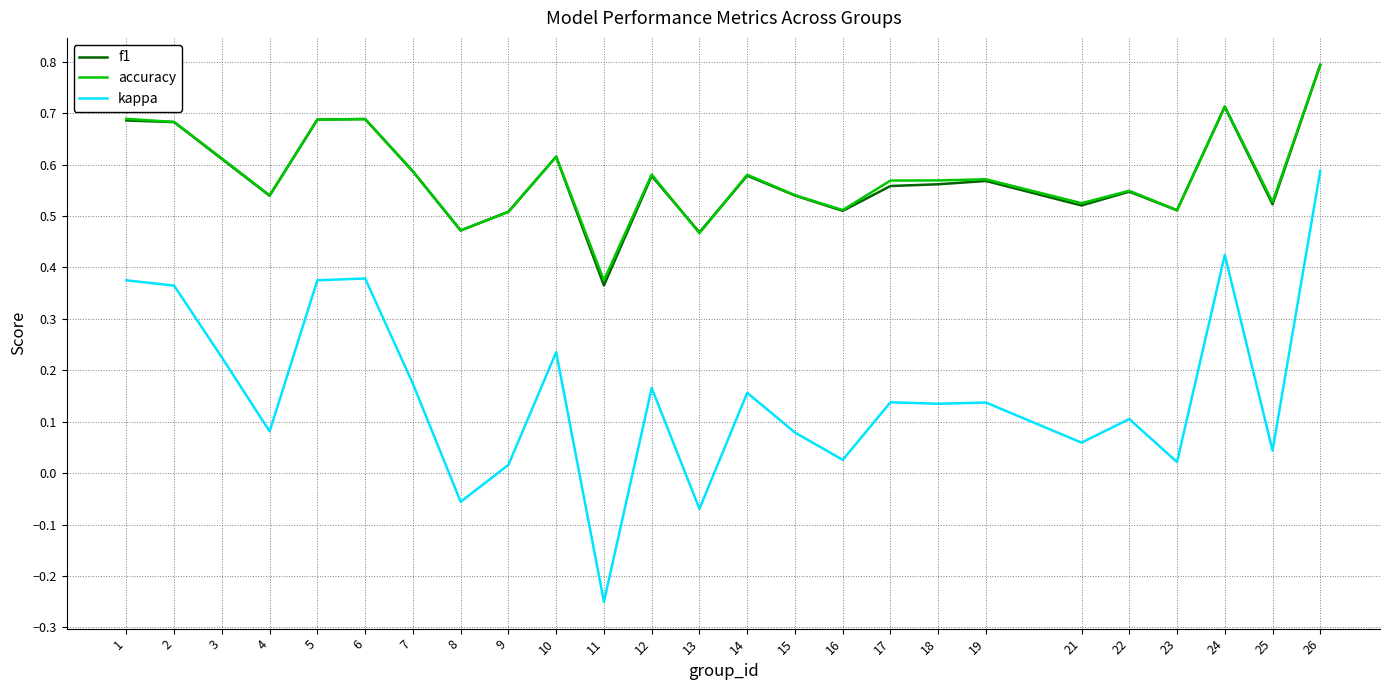

True or false: kappa and accuracy cross at least once.

False